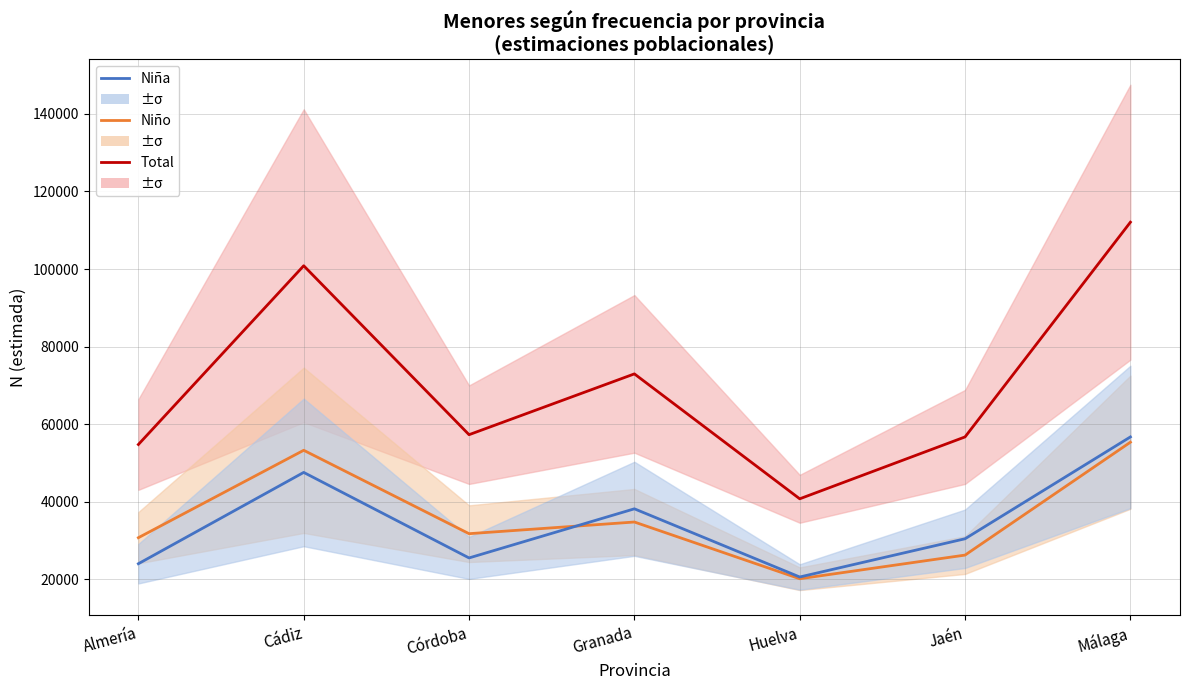

Which series has the largest range (max minus min)?

Total